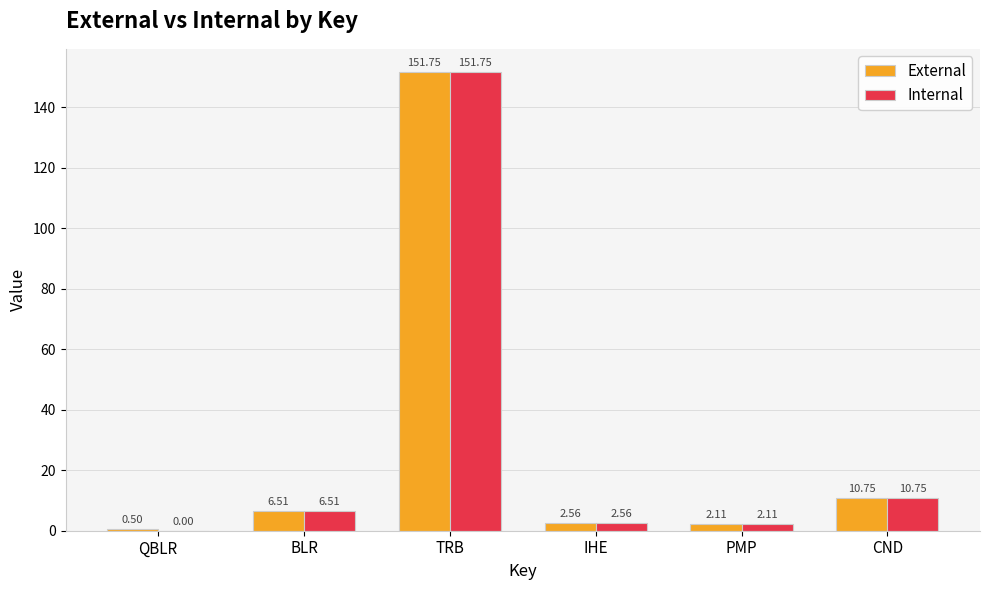

Which label corresponds to the largest value in the chart?

TRB